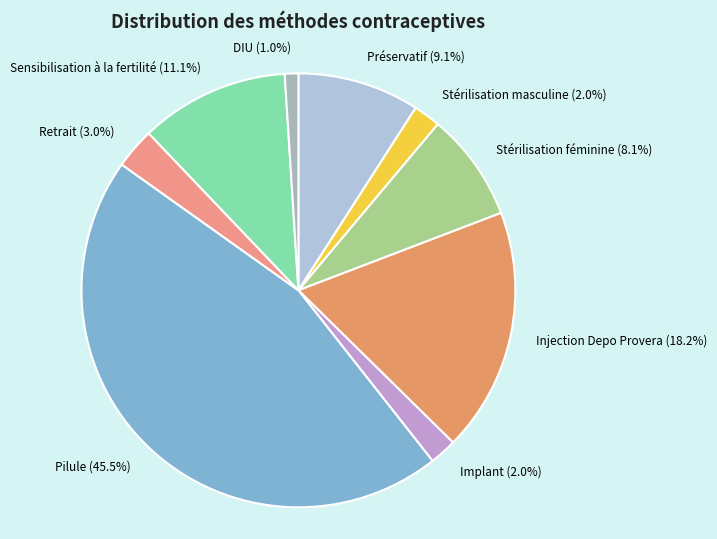

True or false: Stérilisation masculine accounts for 8% of the total.

False